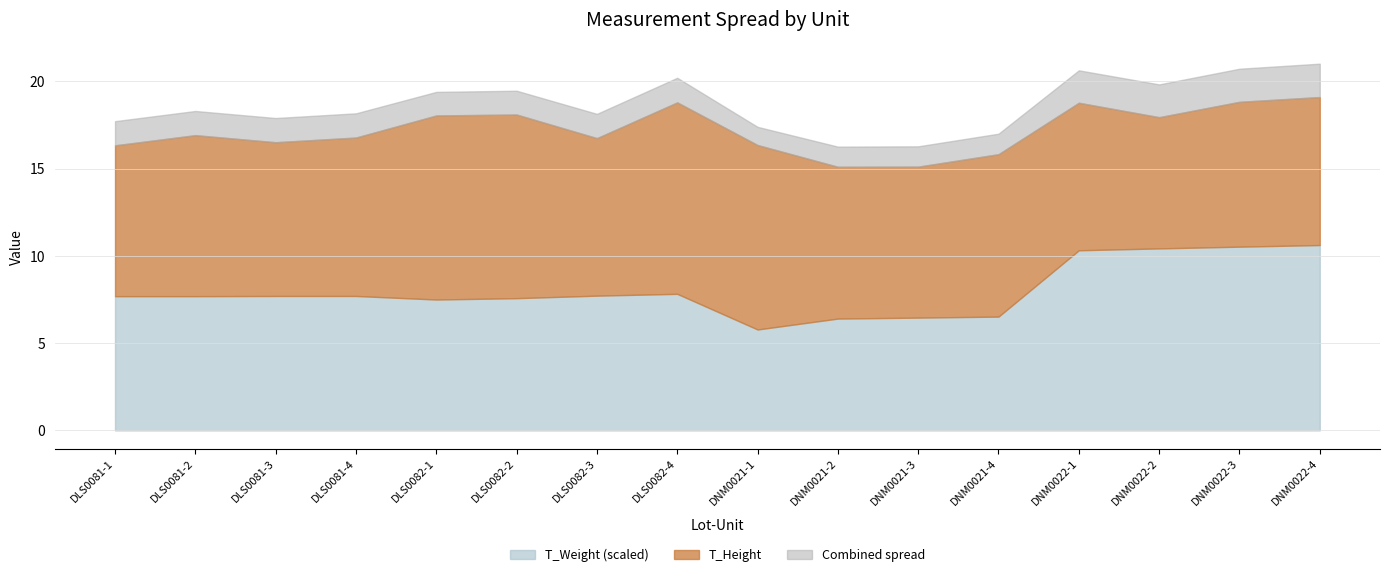

Is it true that T_Weight equals 504.6 at DNM0021-3?

False